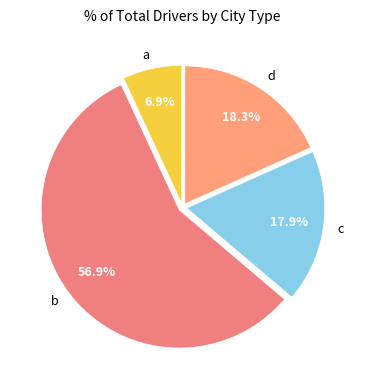

How many segments does this pie chart have?

4